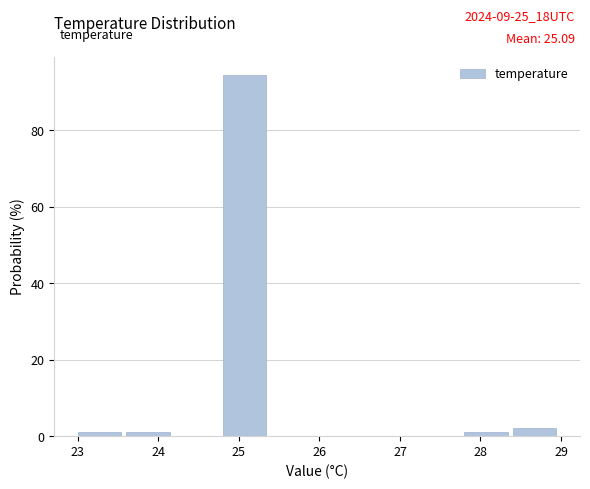

Over which range of the x-axis is the bar tallest?

24.8 to 25.4